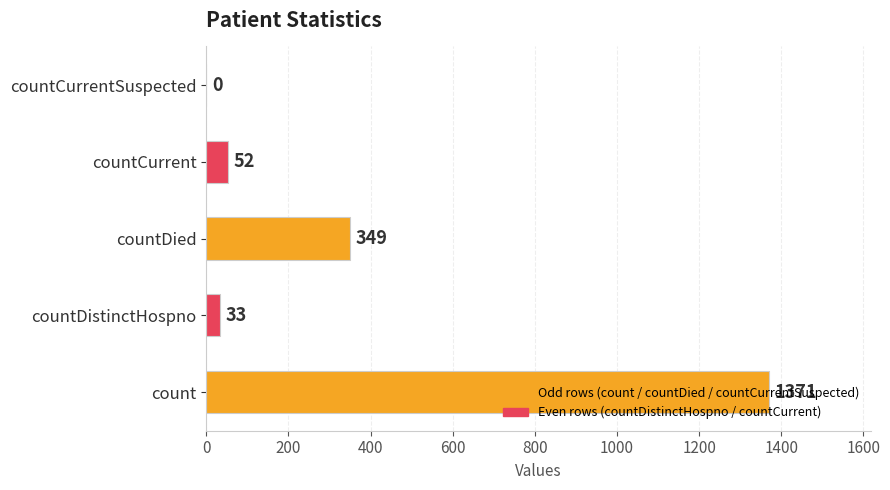

Which has a higher value, countDistinctHospno or countDied?

countDied